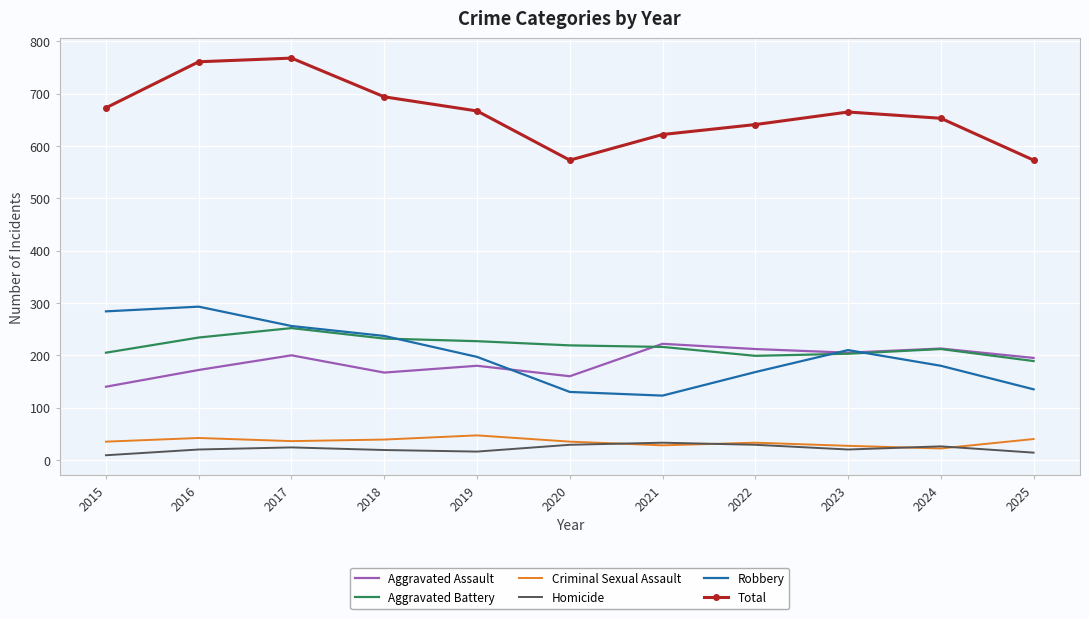

The value of Robbery at 2022 is 230. True or false?

False